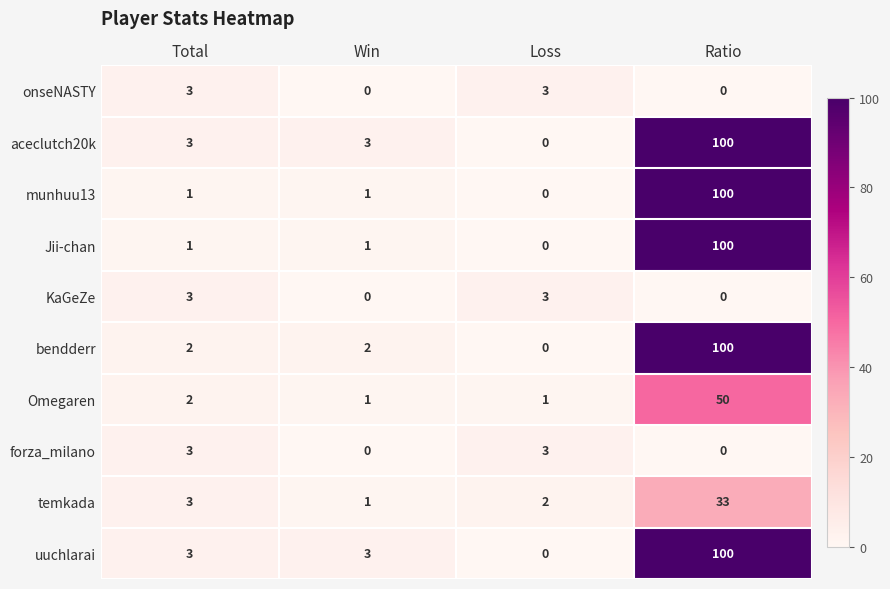

How many categories are shown in the chart?

4